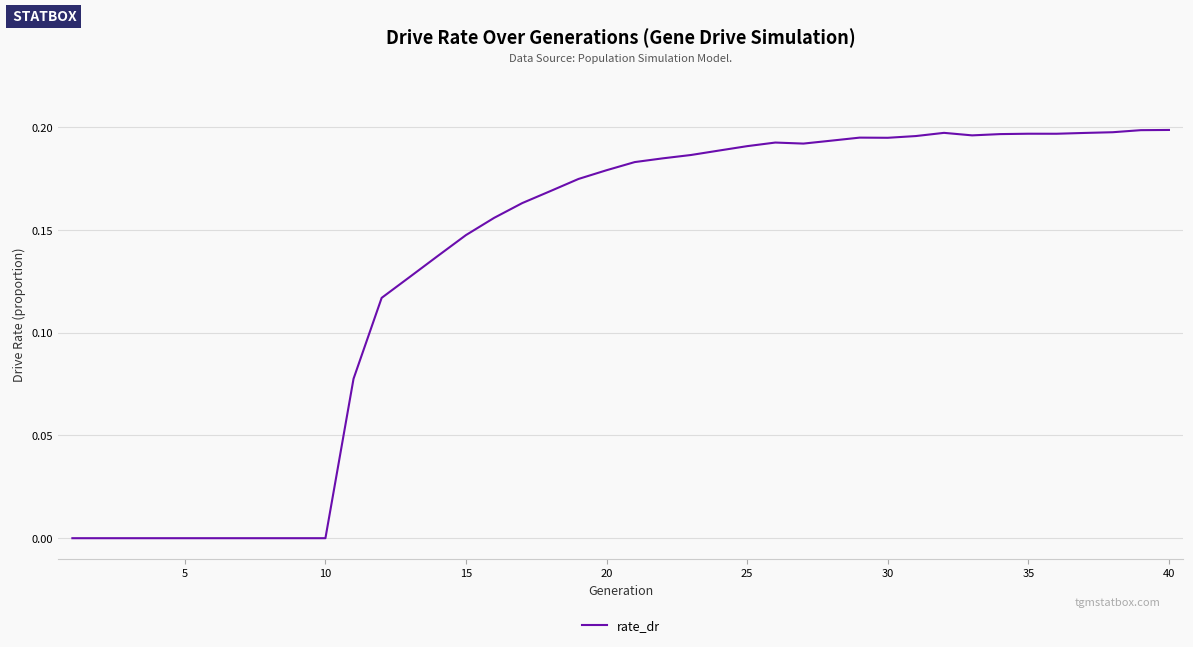

How many interior local peaks (higher than both neighbors) does the data have?

4